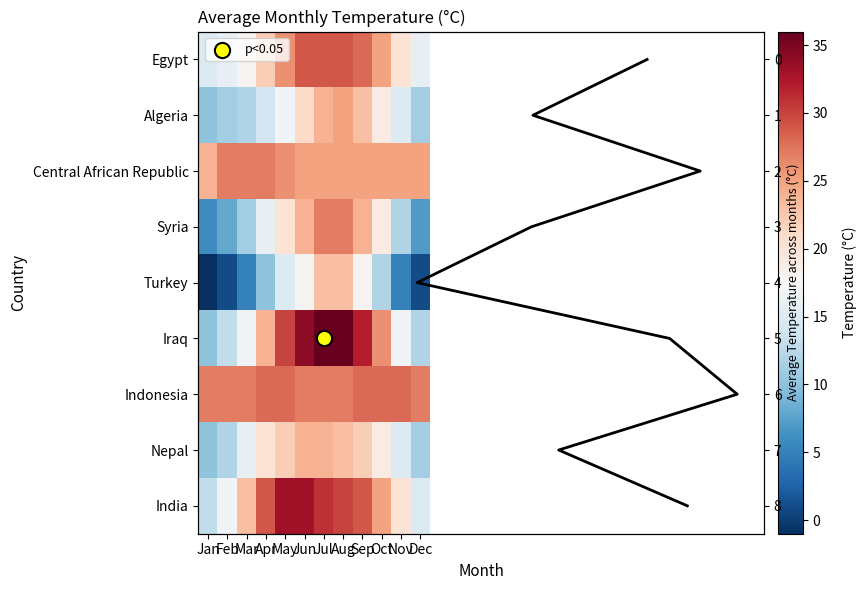

What is the difference between the maximum and second lowest values in the Nepal series?

13